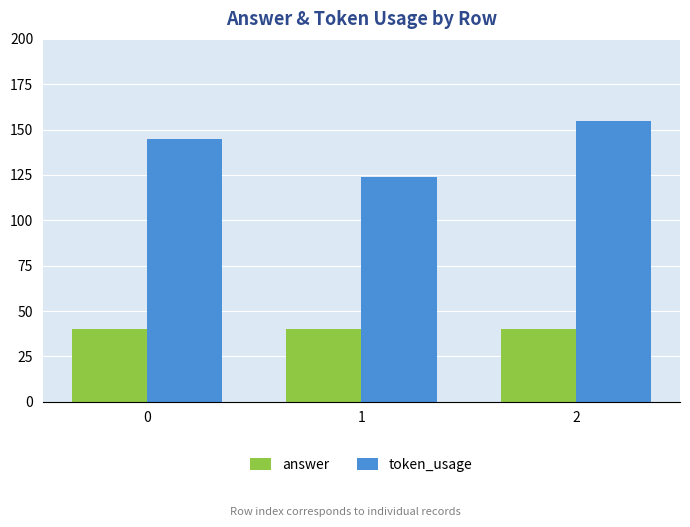

Which series has the widest spread of values?

token_usage